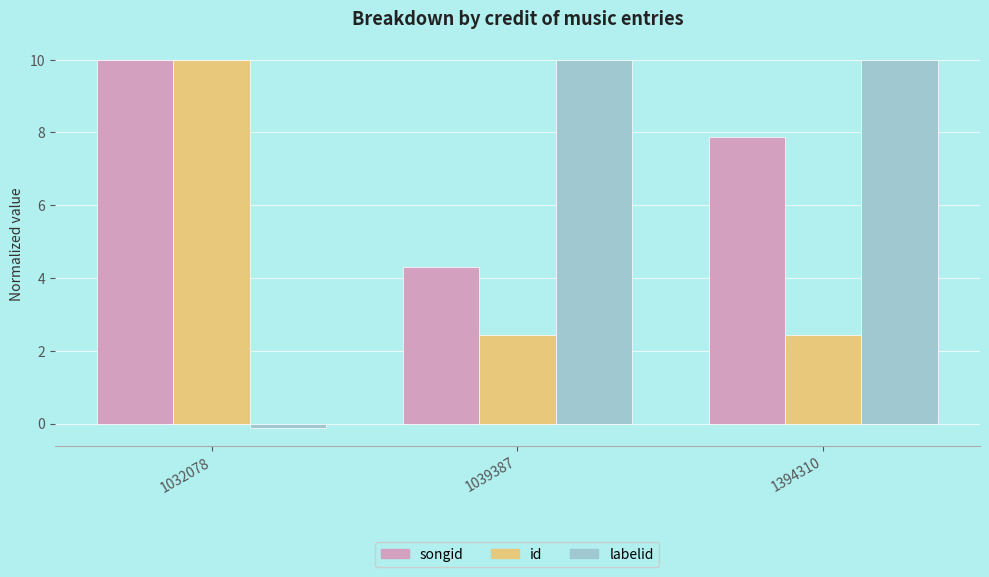

The value of labelid at 1032078 is -0.1. True or false?

True